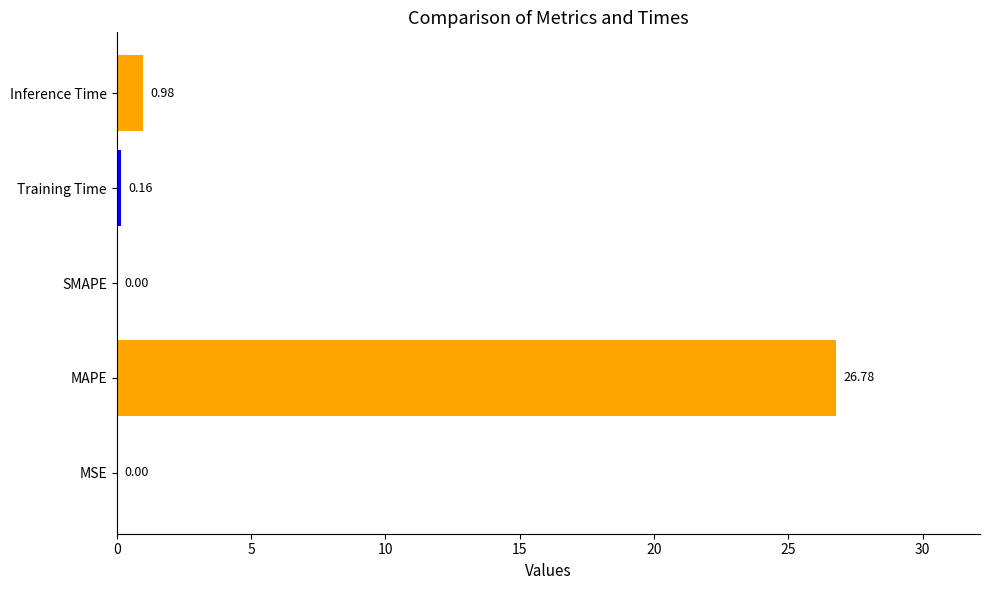

What is the change in value from MAPE to Training Time?

-26.6